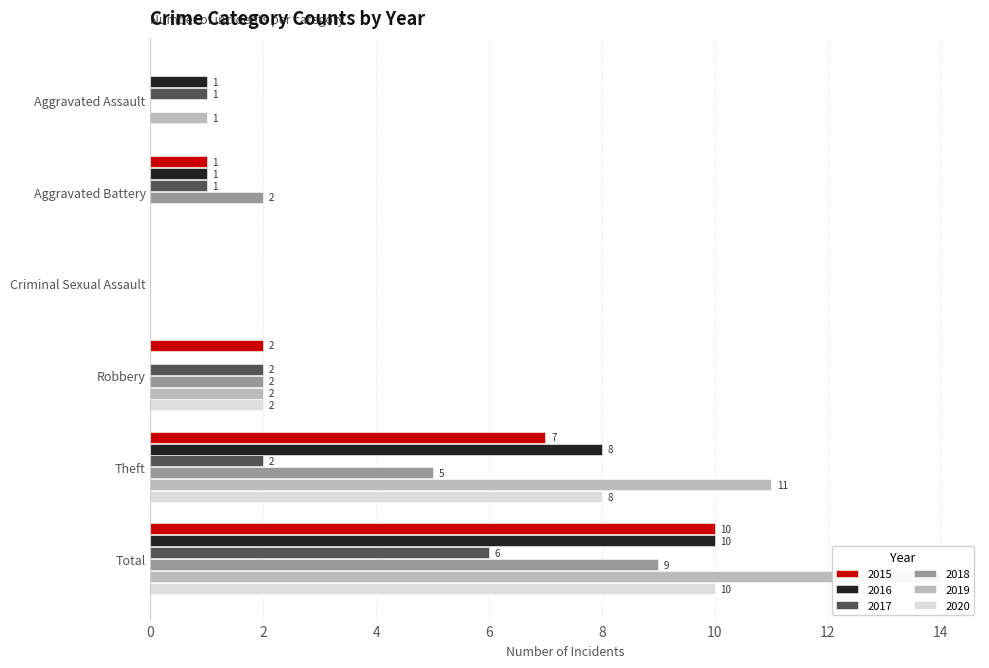

What is the sum of the 2018 values at Robbery and Theft?

7